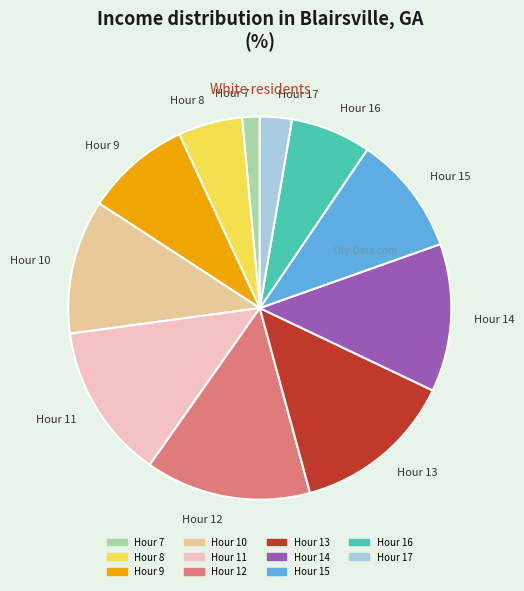

Which has a higher value, Hour 10 or Hour 14?

Hour 14